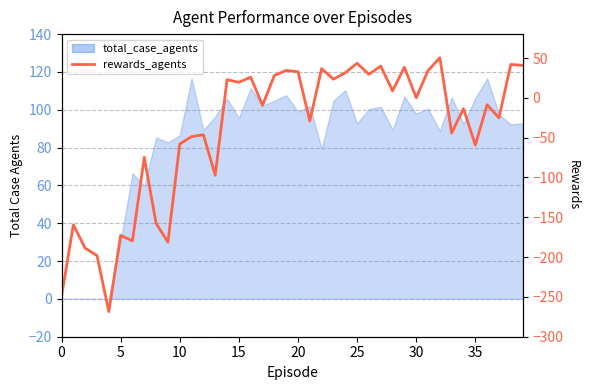

What is the label of the 33rd point from the left?

32